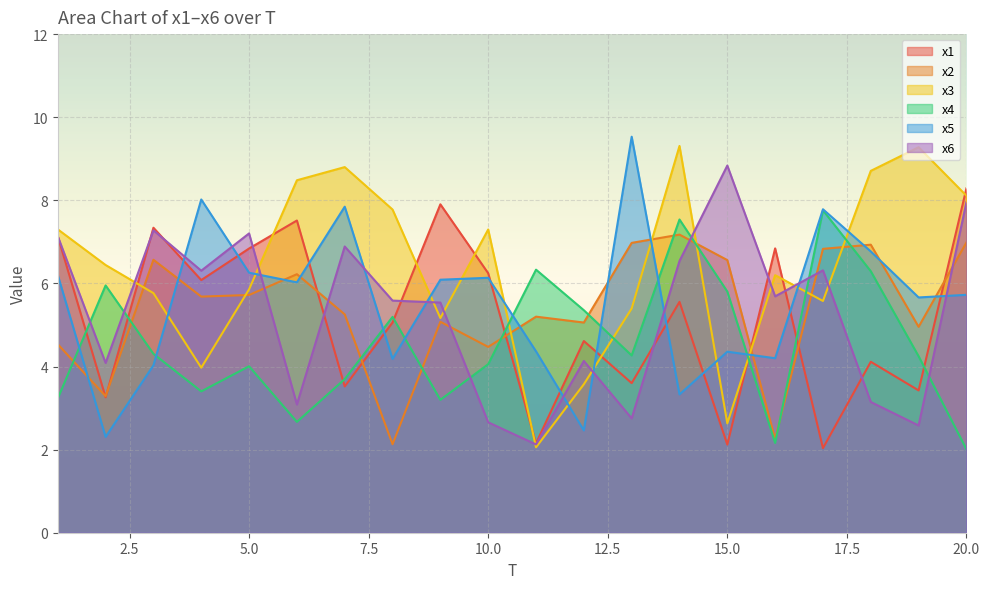

What is the lowest value of the x6 series?

2.1